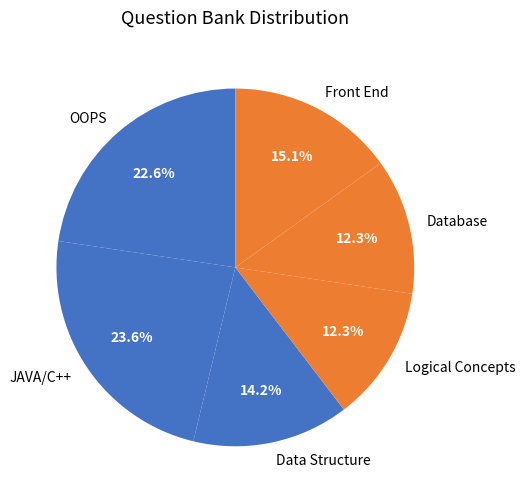

Does any single category account for the majority?

No